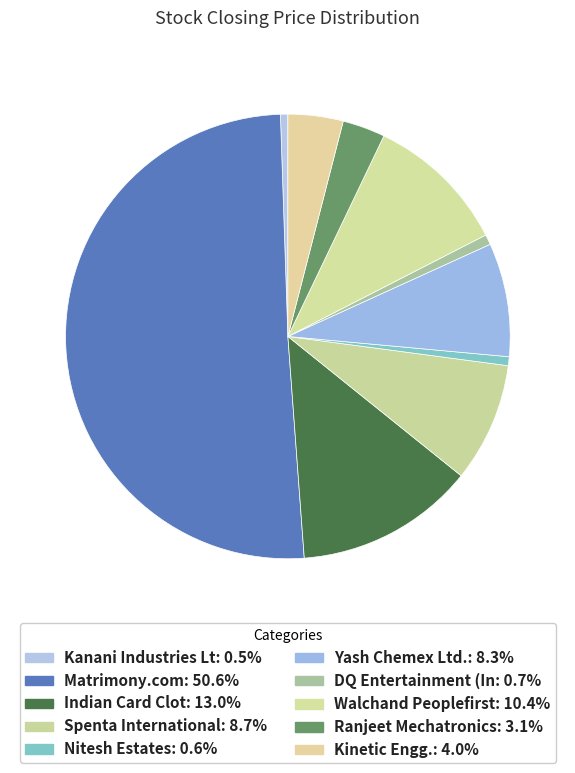

To the nearest percent, what percentage of the pie is Matrimony.com?

51%